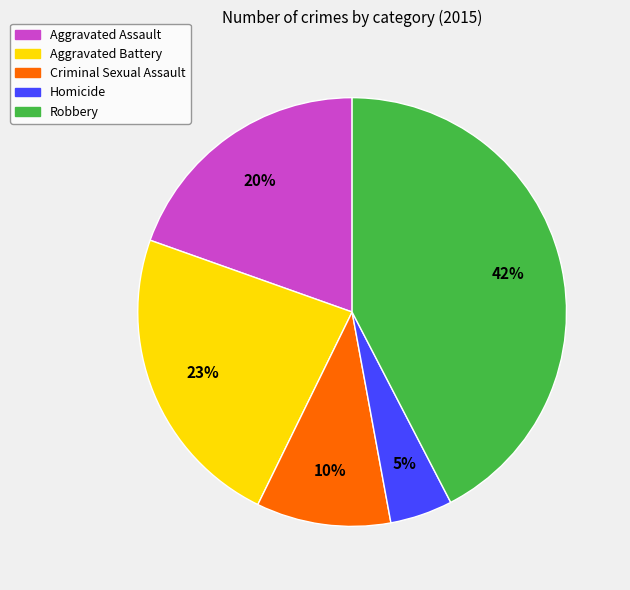

True or false: Aggravated Assault accounts for 20% of the total.

True